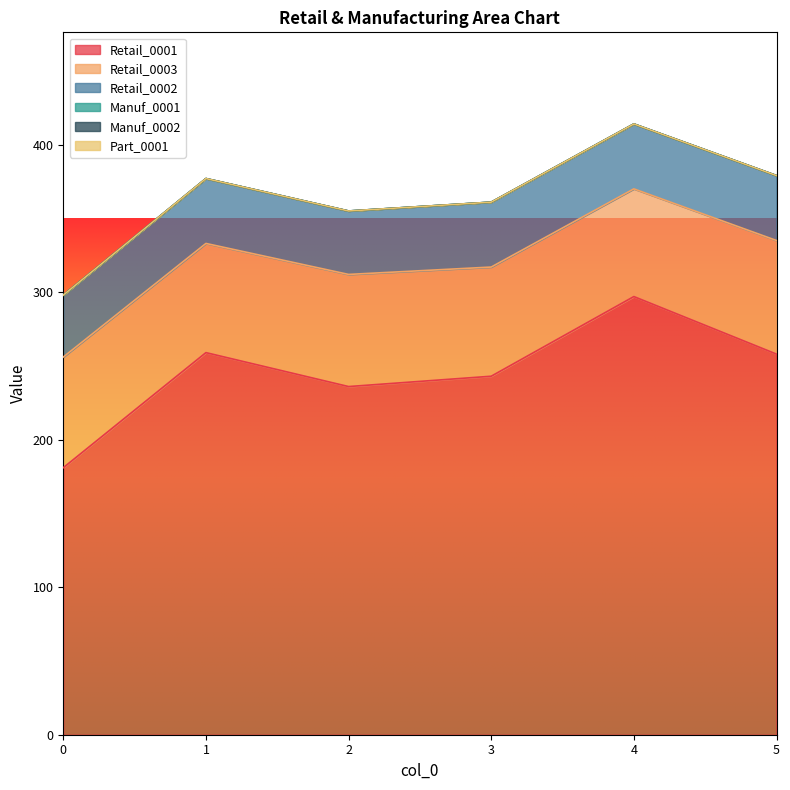

Rank the series at 5 from highest to lowest value.

Retail_0001, Retail_0003, Retail_0002, Manuf_0001, Manuf_0002, Part_0001